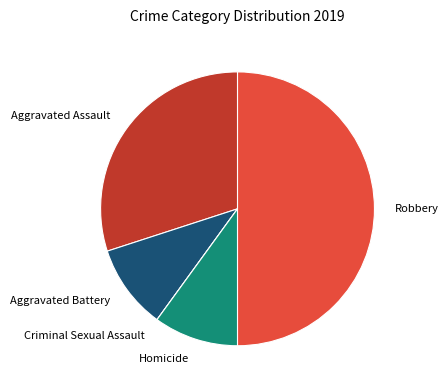

The Aggravated Assault slice represents 22% of the pie. True or false?

False